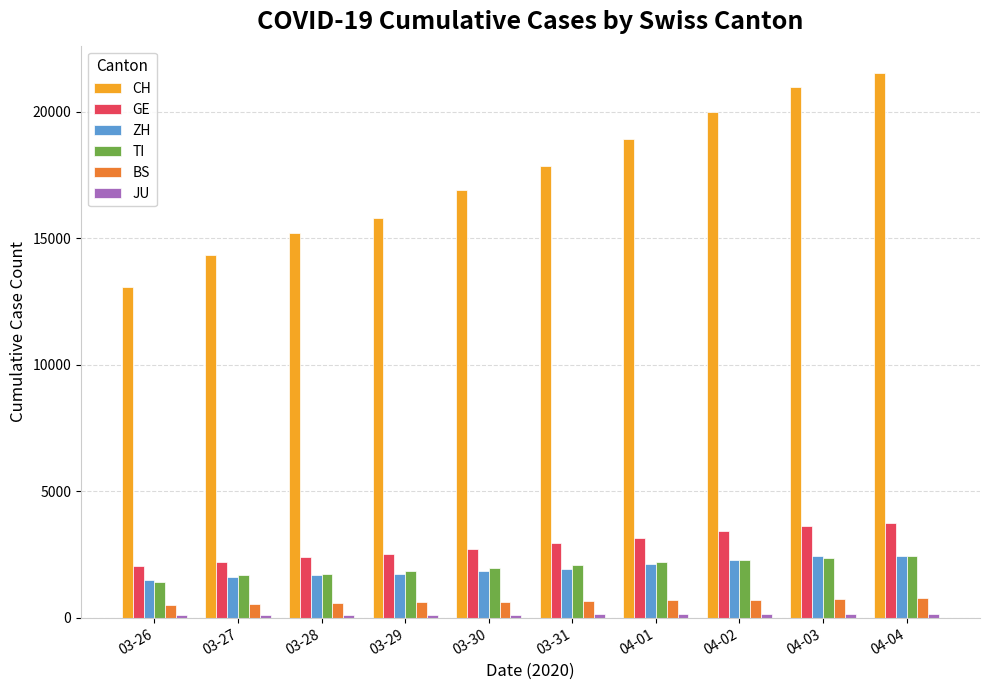

Which series has the largest total across all categories?

CH